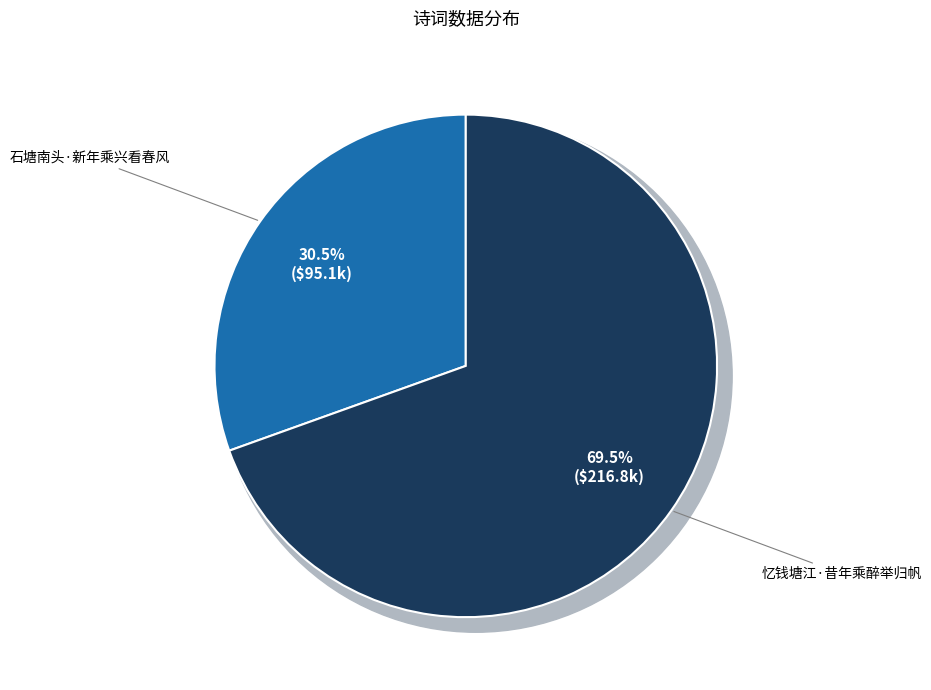

Which category has the biggest portion of the pie?

忆钱塘江·昔年乘醉举归帆